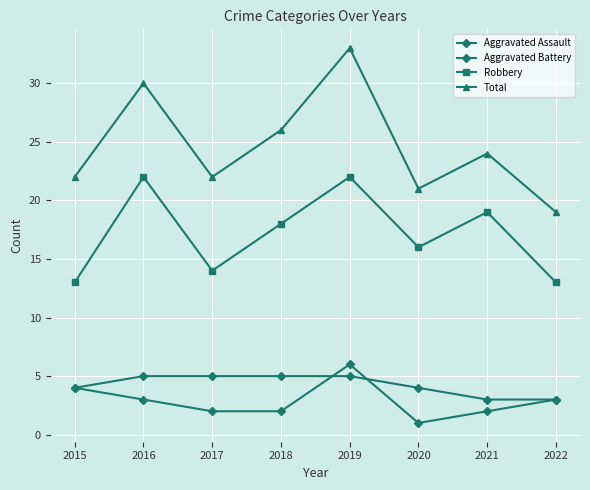

Rank the series by their maximum value, from lowest to highest.

Aggravated Battery, Aggravated Assault, Robbery, Total